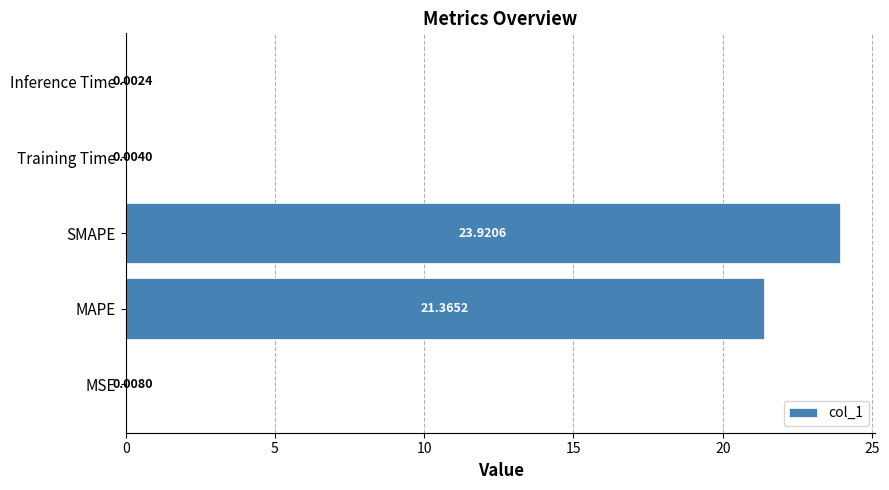

What is the sum of all values?

45.3